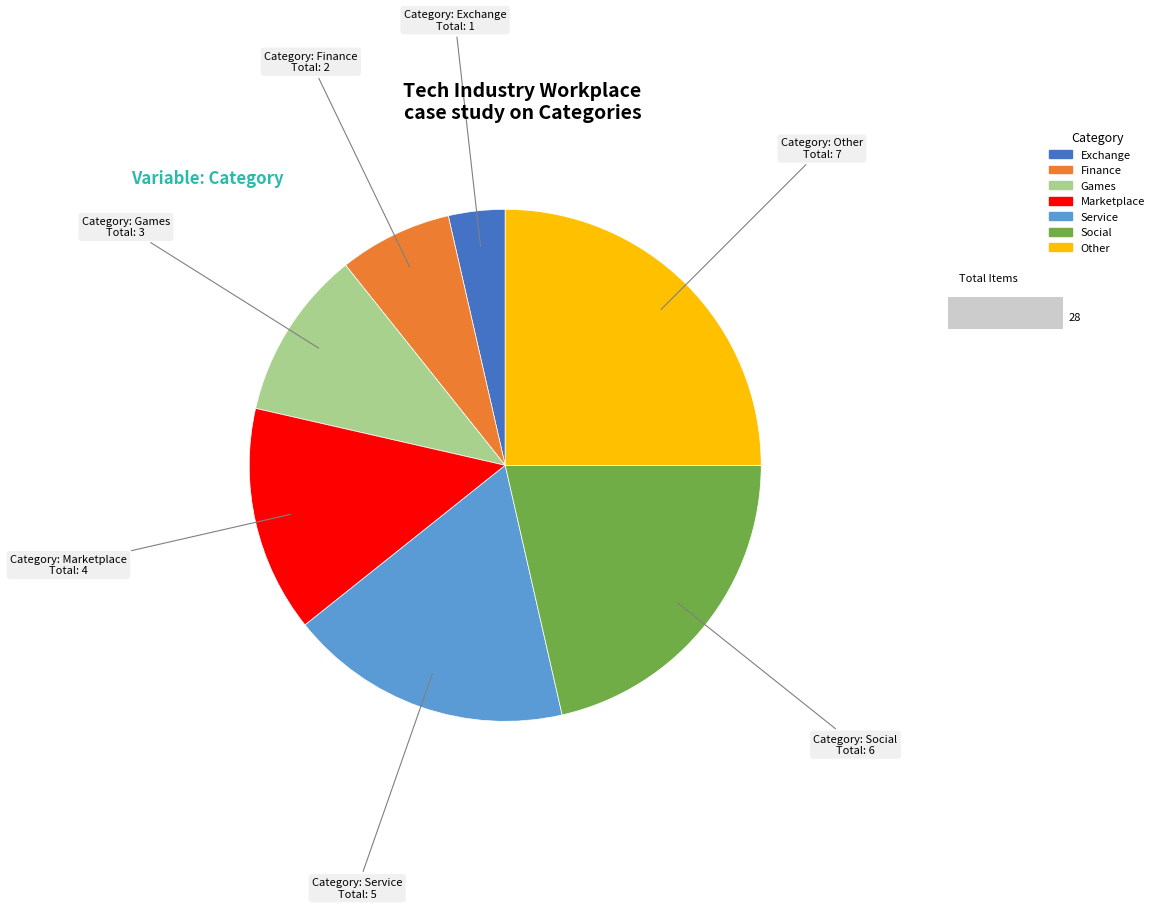

Is it true that Finance is 7% of the pie?

True